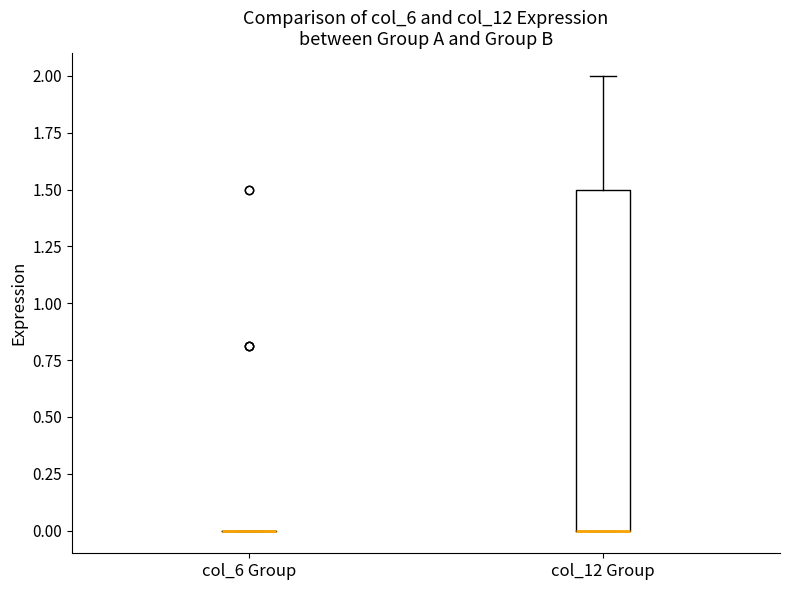

Comparing the boxes themselves (not the whiskers), which one is the tallest?

col_12 Group